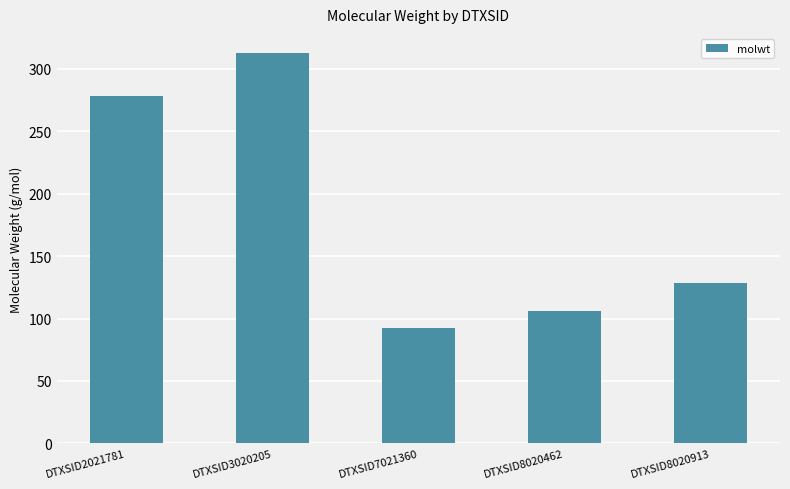

Which has a higher value, DTXSID8020462 or DTXSID7021360?

DTXSID8020462